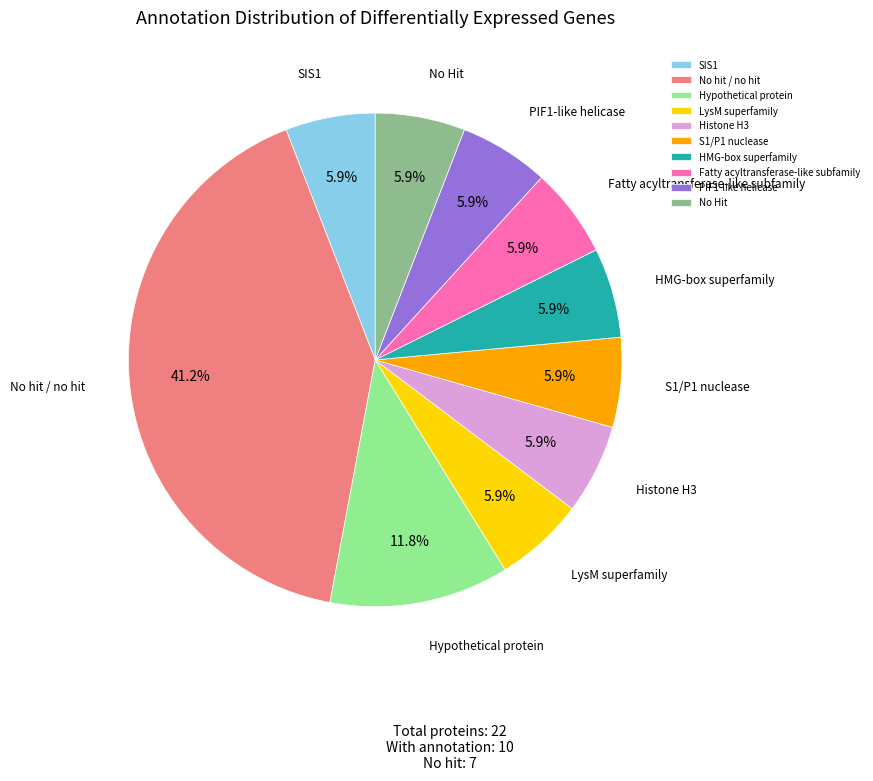

What is the total percentage of PIF1-like helicase and SIS1?

11.8%